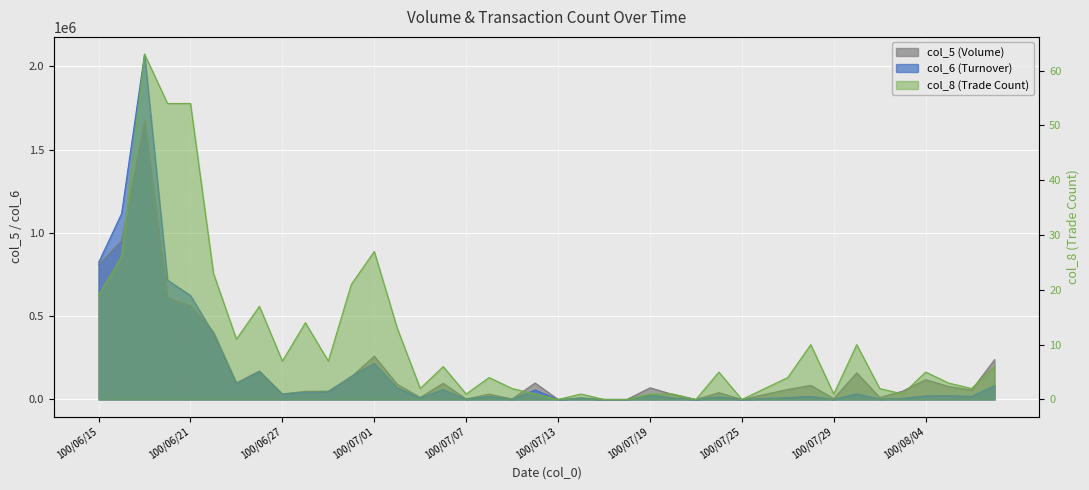

Is it true that col_6 equals 3397433 at 100/06/17?

False